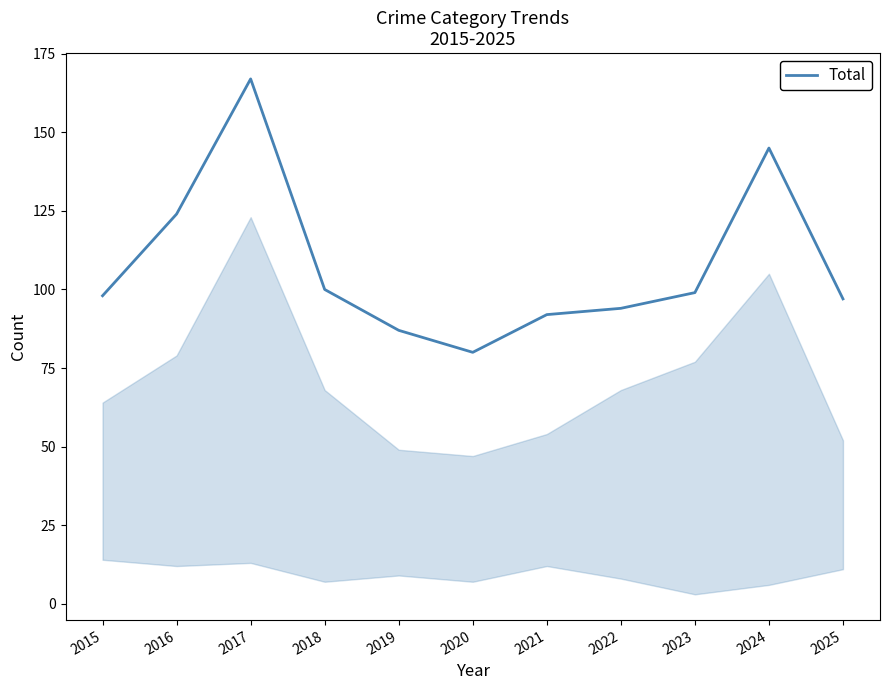

Is it true that the value at 2020 is 80?

True